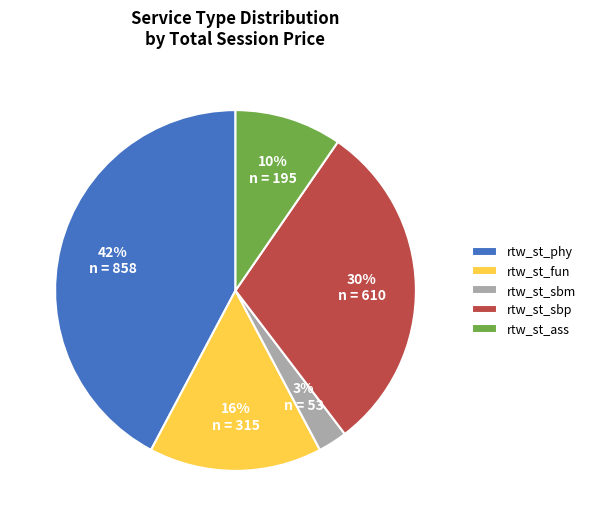

Do rtw_st_fun and rtw_st_ass together represent more than half of the pie?

No